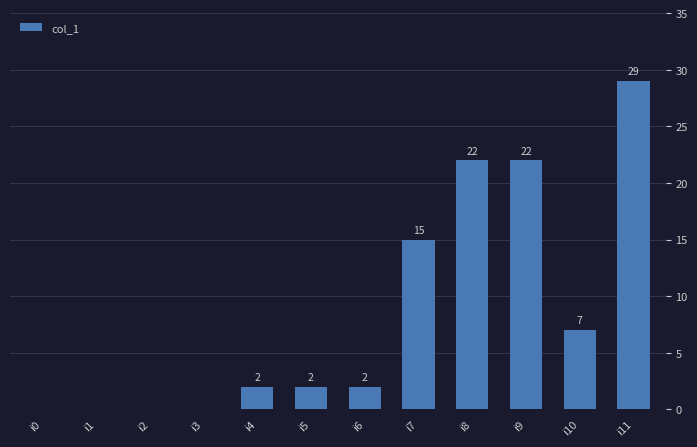

Reading left to right, what are all the values shown in this chart?

i0=0	i1=0	i2=0	i3=0	i4=2	i5=2	i6=2	i7=15	i8=22	i9=22	i10=7	i11=29